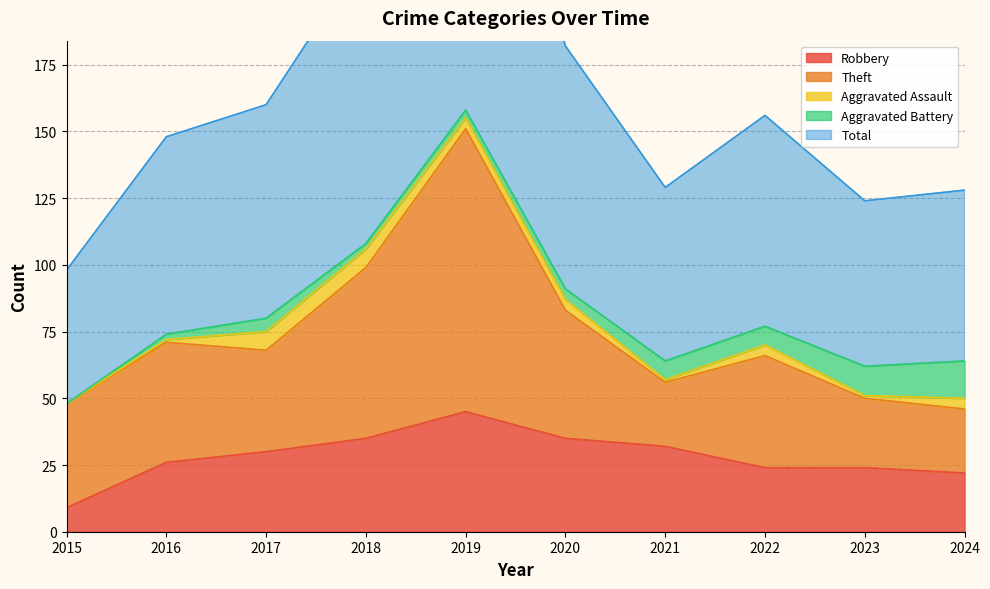

True or false: Total and Aggravated Battery intersect in this chart.

False